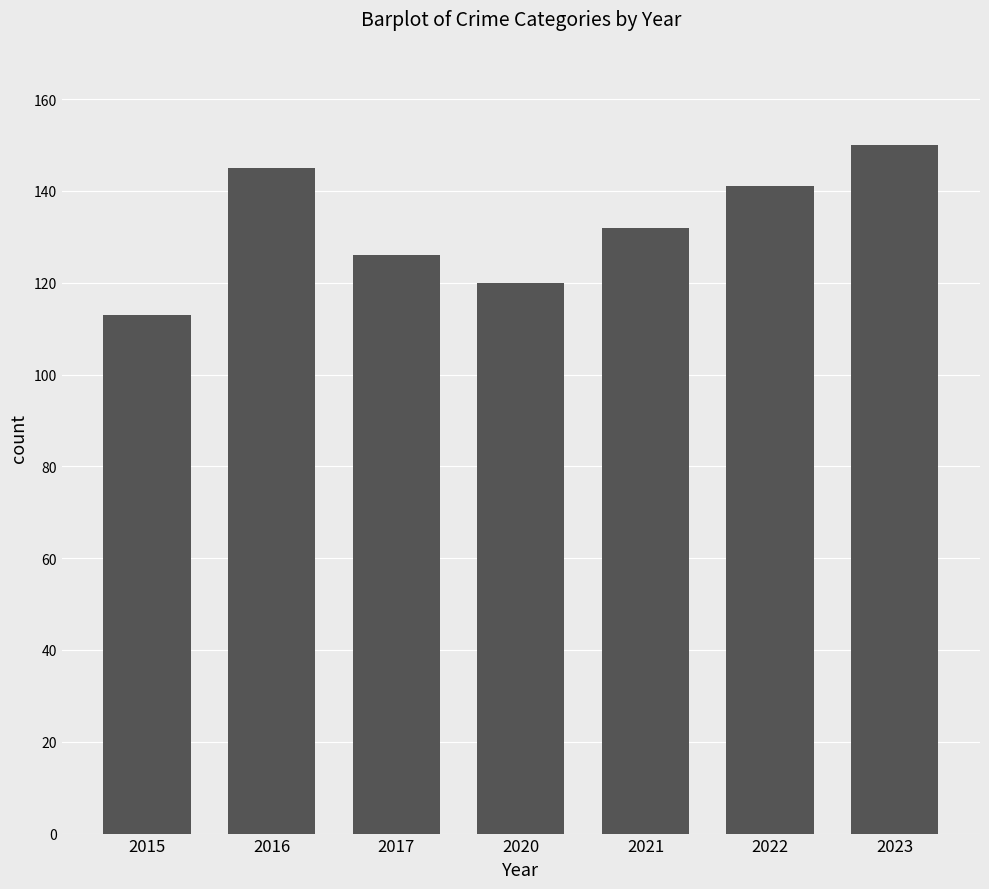

Are the bars horizontal?

No